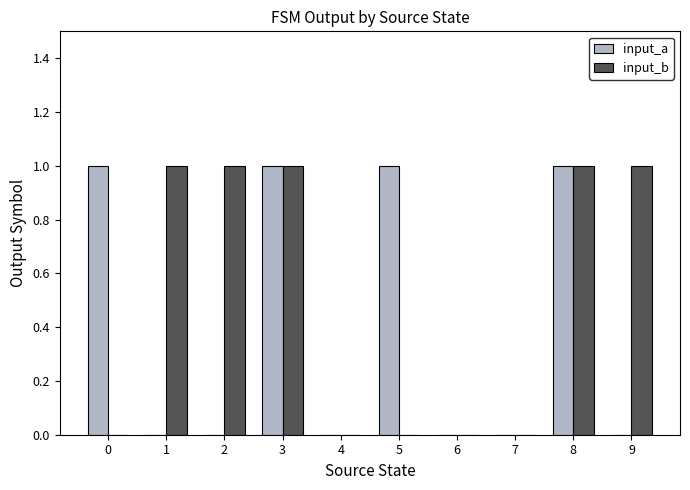

Which series has the largest total across all categories?

input_b